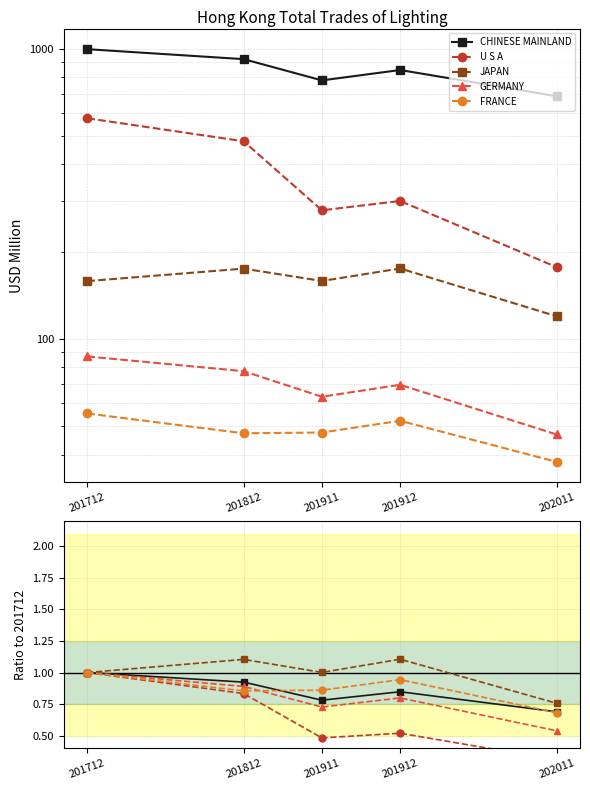

Is it true that CHINESE MAINLAND equals 0.5 at 201812?

False